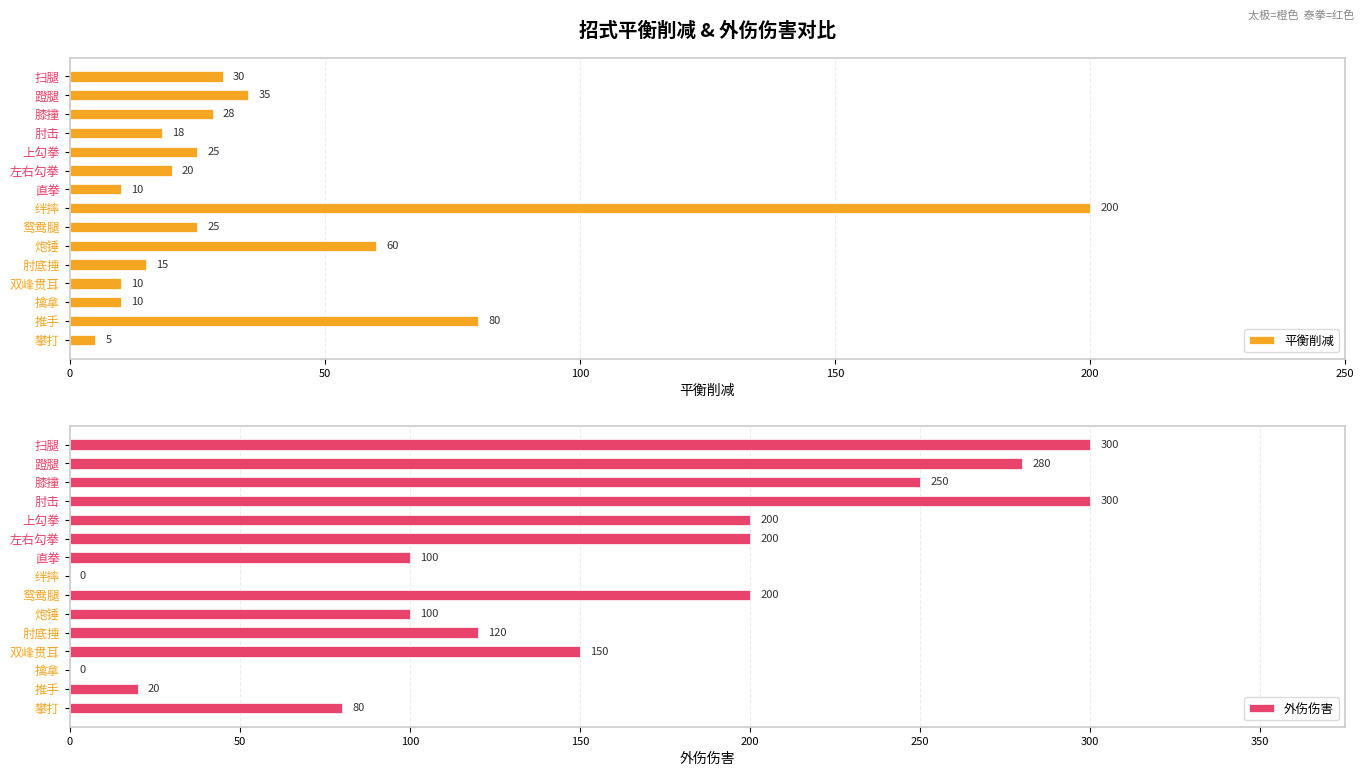

Read the 平衡削减 value at 上勾拳.

25